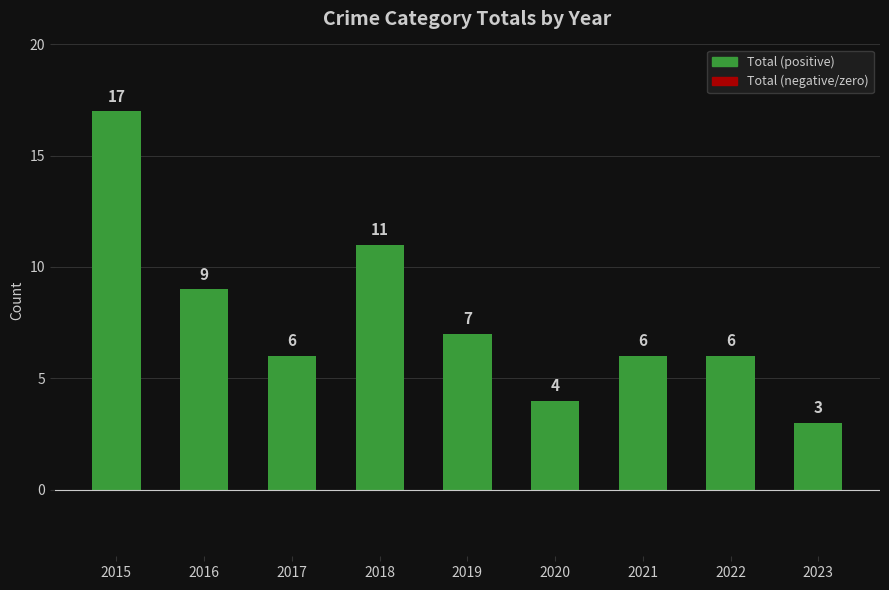

What is the approximate value at 2020?

4